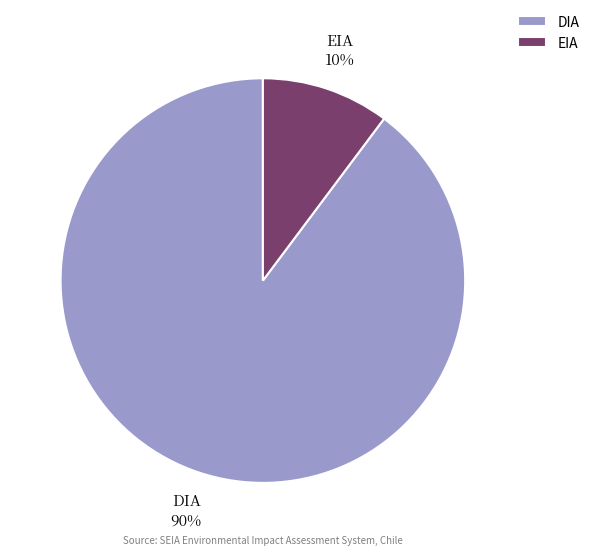

Which category has the smallest portion of the pie?

EIA